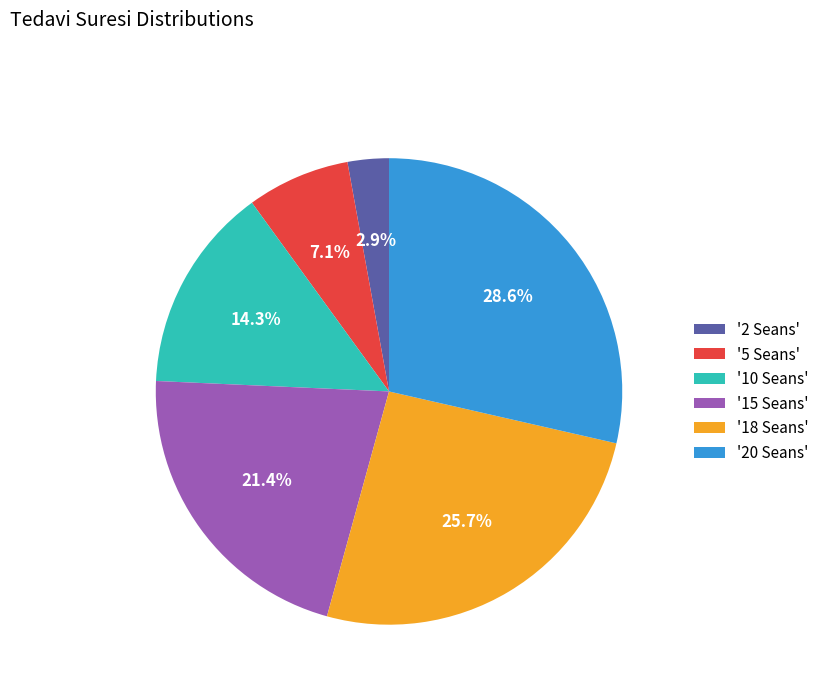

Which category has the smallest portion of the pie?

'2 Seans'